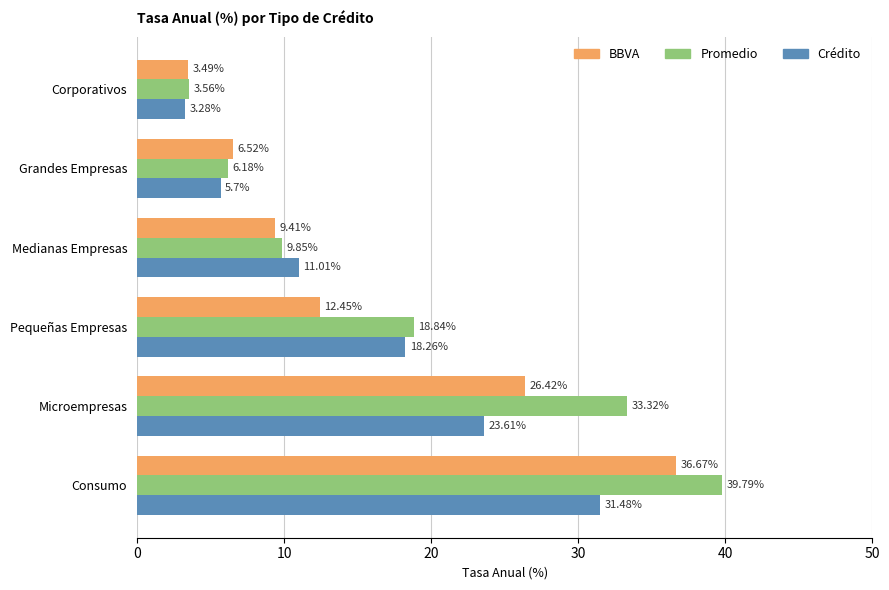

How many data points in BBVA are less than 12?

3